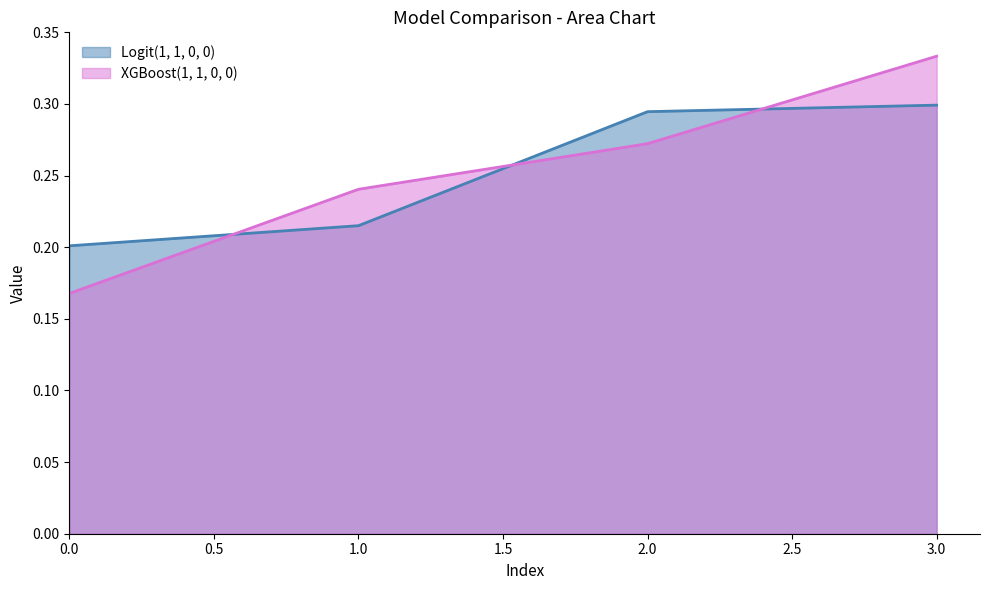

Rank the series by their maximum value, from highest to lowest.

XGBoost(1, 1, 0, 0), Logit(1, 1, 0, 0)